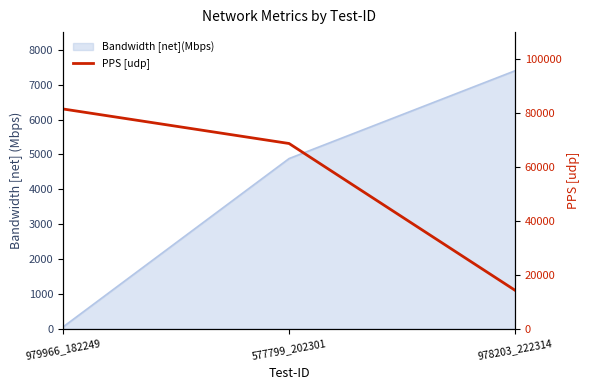

Reading left to right, extract all data points from this chart.

81359	68576	14235